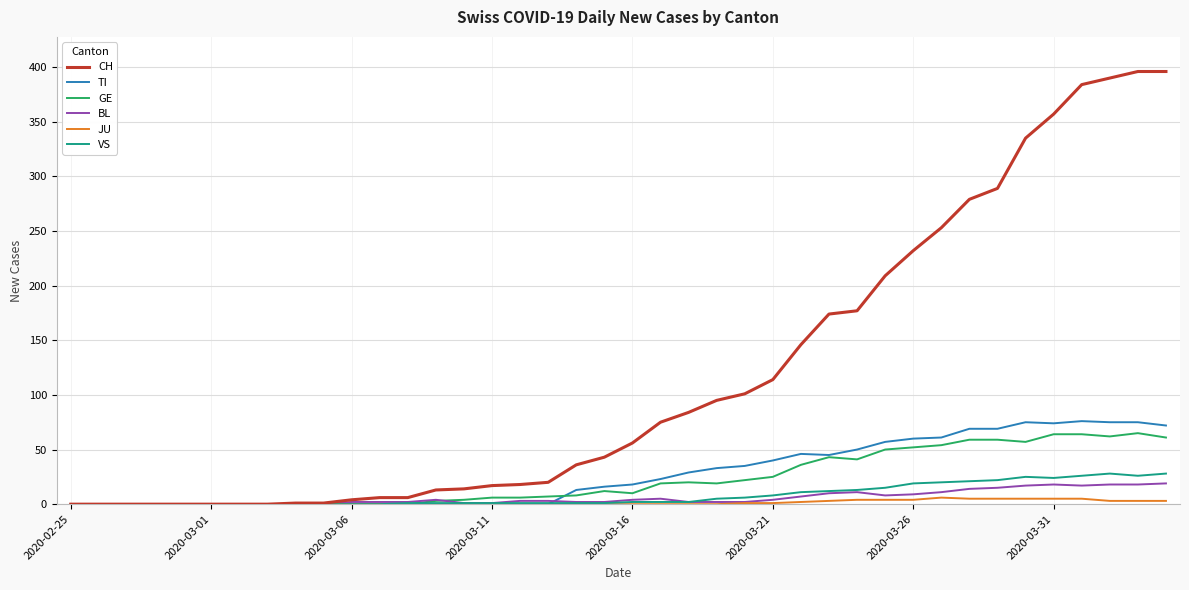

Which series has the largest total across all categories?

CH